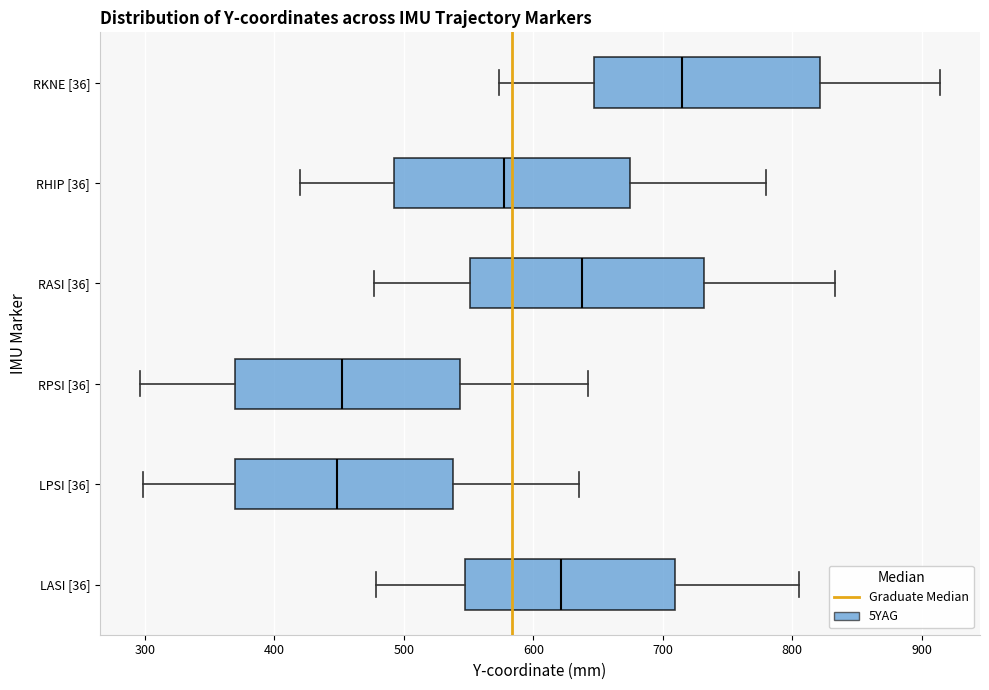

Reading bottom to top, read every box against the x-axis: the position of its median line, the range the box covers, and the ends of its whiskers. The values are not printed on the chart, so give them approximately, as read against the axis.

LASI [36]: median 620, box 550 to 710, whiskers 480 to 810
LPSI [36]: median 450, box 370 to 540, whiskers 300 to 640
RPSI [36]: median 450, box 370 to 540, whiskers 300 to 640
RASI [36]: median 640, box 550 to 730, whiskers 480 to 830
RHIP [36]: median 580, box 490 to 670, whiskers 420 to 780
RKNE [36]: median 710, box 650 to 820, whiskers 570 to 910